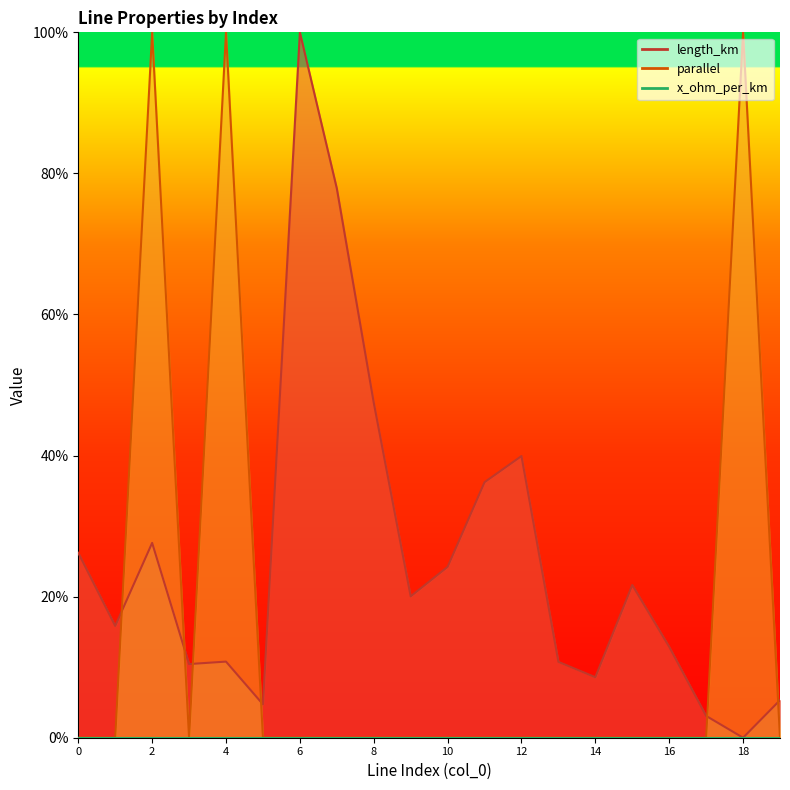

Is the value of parallel at 15 greater than the value of length_km at 17?

No